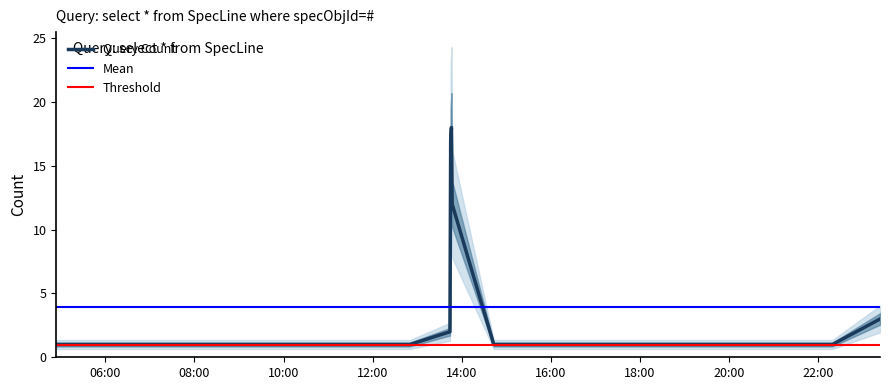

Between 2019-09-17 12:08:00 and 2019-09-17 13:45:00, which is larger?

2019-09-17 13:45:00